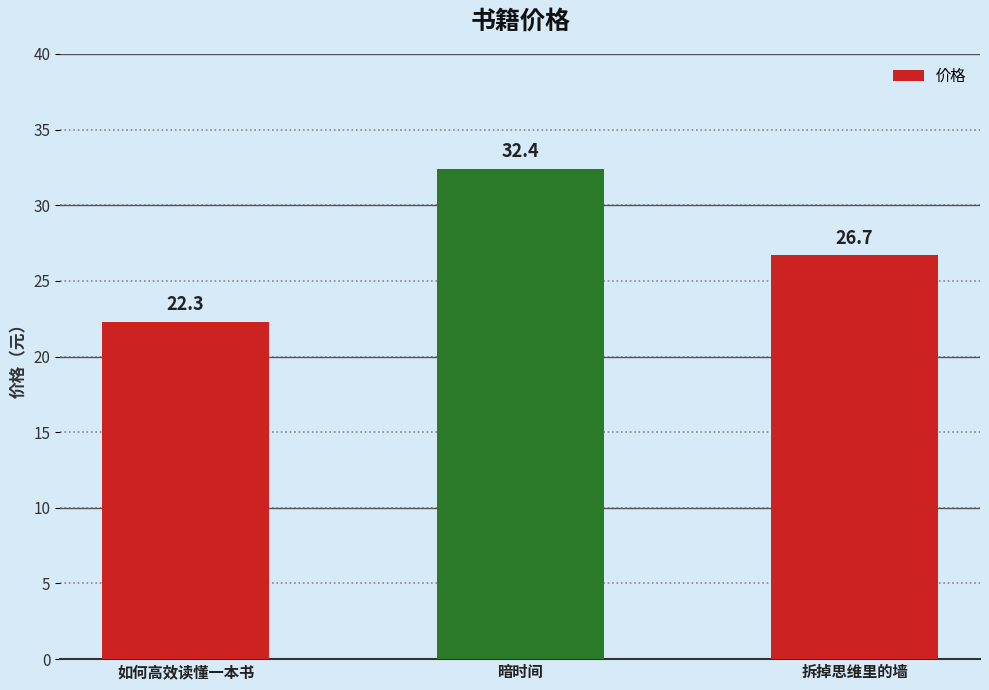

What is the label of the 1st bar from the right?

拆掉思维里的墙